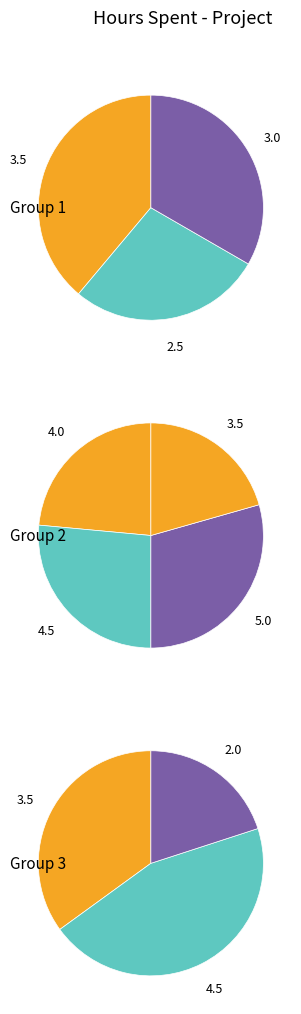

How many segments does this pie chart have?

10